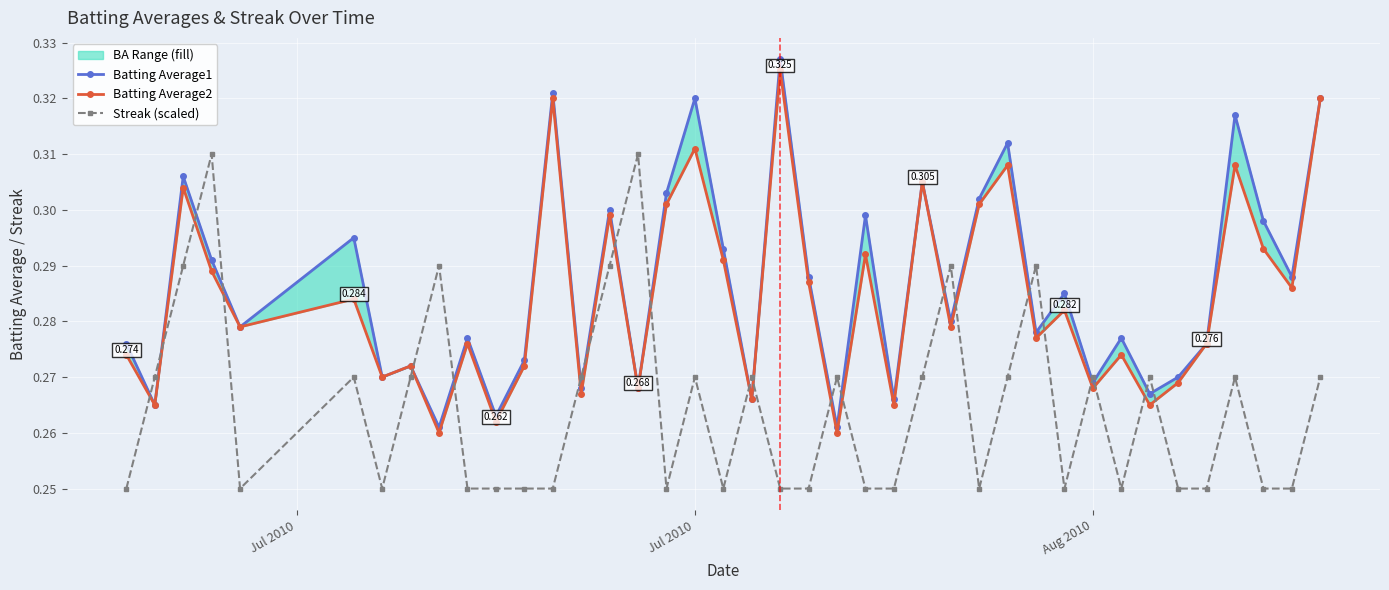

Reading right to left, what are all the values shown in this chart?

Batting Average1: 0.3	0.3	0.3	0.3	0.3	0.3	0.3	0.3	0.3	0.3	0.3	0.3	0.3	0.3	0.3	0.3	0.3	0.3	0.3	0.3	0.3	0.3	0.3	0.3	0.3	0.3	0.3	0.3	0.3	0.3	0.3	0.3	0.3	0.3	0.3	0.3	0.3	0.3	0.3	0.3
Batting Average2: 0.3	0.3	0.3	0.3	0.3	0.3	0.3	0.3	0.3	0.3	0.3	0.3	0.3	0.3	0.3	0.3	0.3	0.3	0.3	0.3	0.3	0.3	0.3	0.3	0.3	0.3	0.3	0.3	0.3	0.3	0.3	0.3	0.3	0.3	0.3	0.3	0.3	0.3	0.3	0.3
Streak (scaled): 0.3	0.2	0.2	0.3	0.2	0.2	0.3	0.2	0.3	0.2	0.3	0.3	0.2	0.3	0.3	0.2	0.2	0.3	0.2	0.2	0.3	0.2	0.3	0.2	0.3	0.3	0.3	0.2	0.2	0.2	0.2	0.3	0.3	0.2	0.3	0.2	0.3	0.3	0.3	0.2